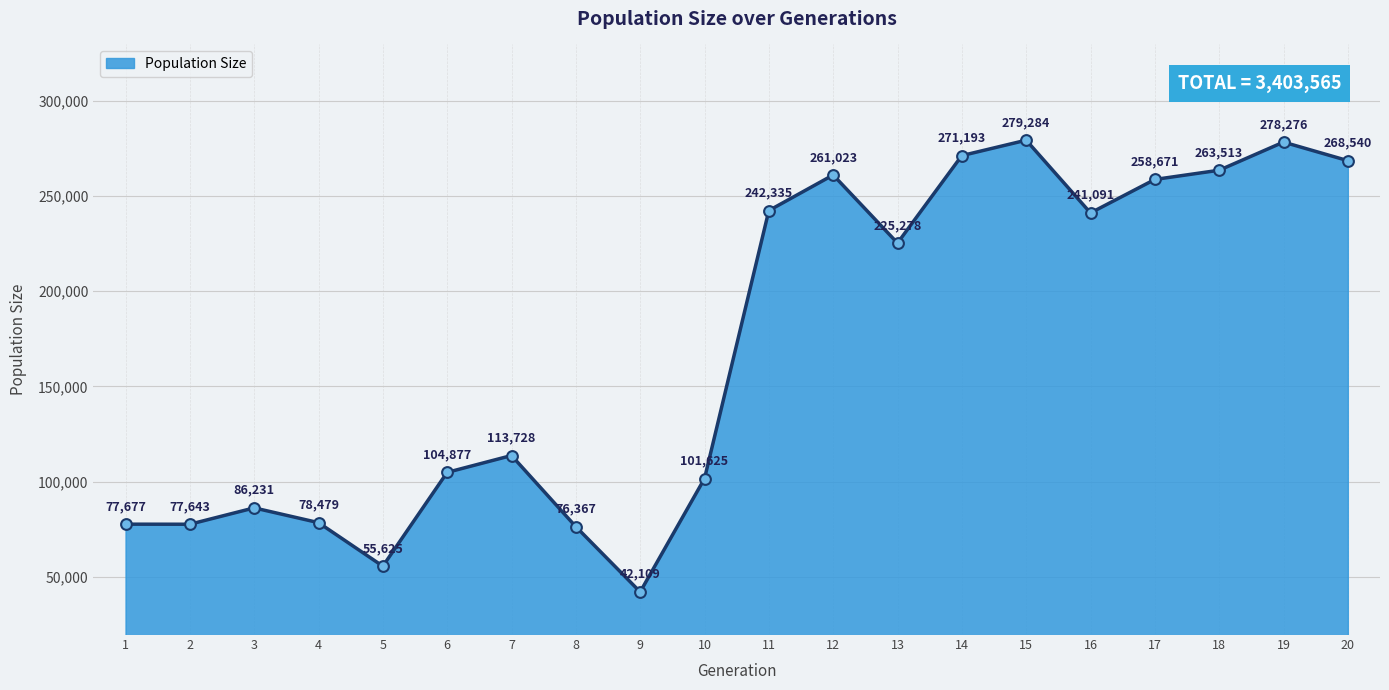

Between 16 and 11, which is larger?

11